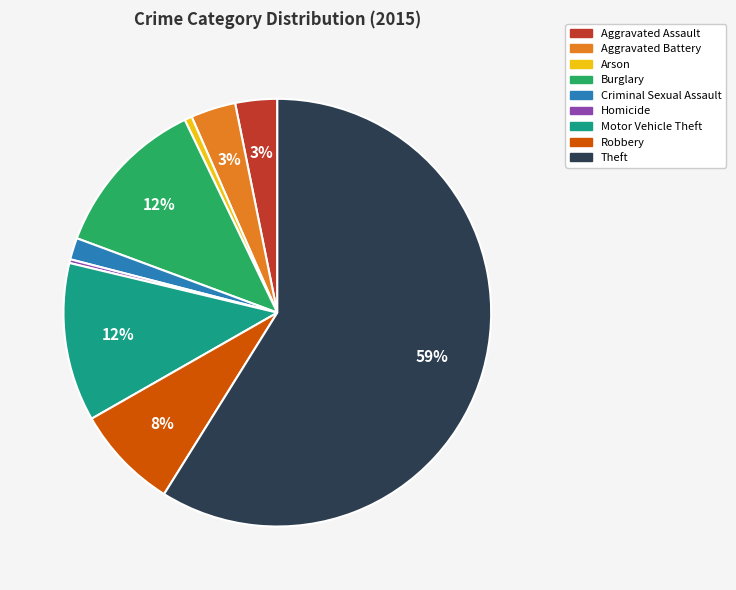

Combined, do Aggravated Battery and Homicide account for over 50%?

No